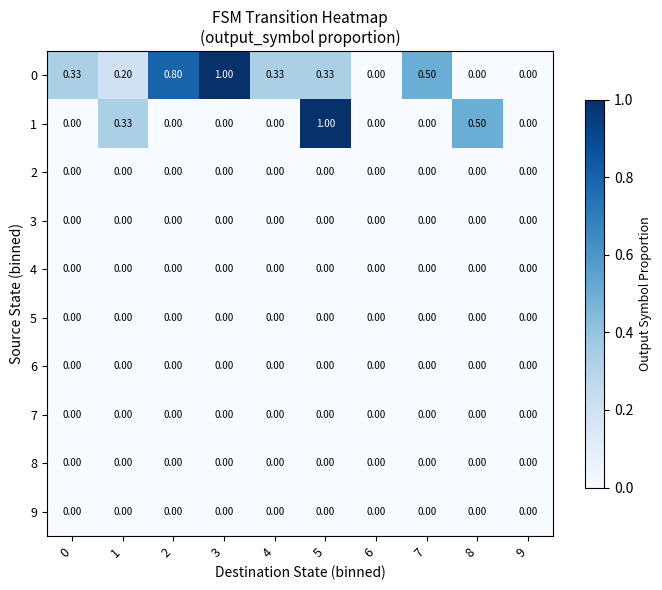

How many values in 1 are above zero?

3